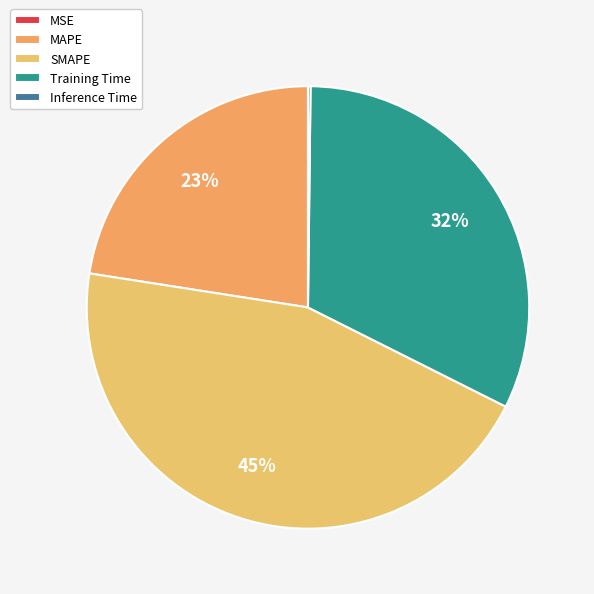

To the nearest percent, what percentage of the pie is MAPE?

23%